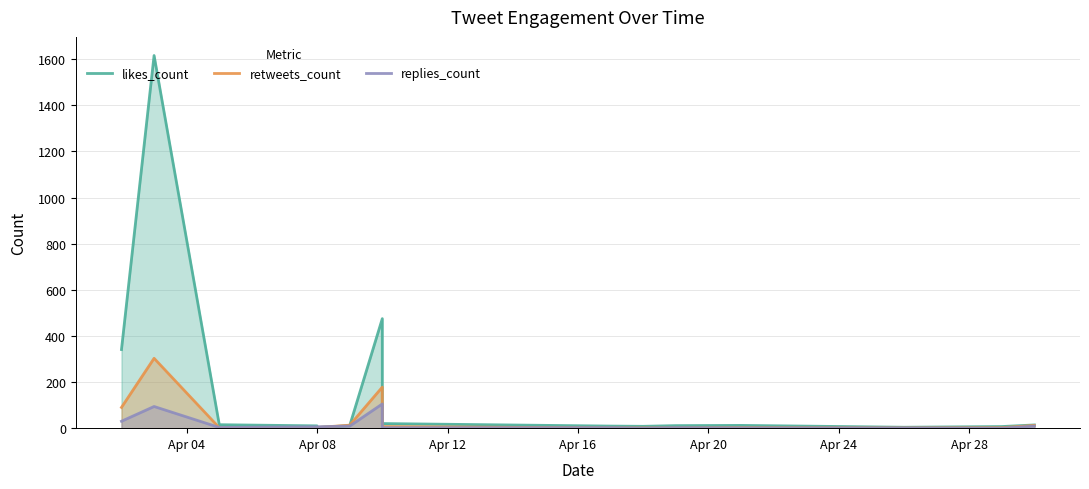

How many interior local valleys does the retweets_count series have?

2